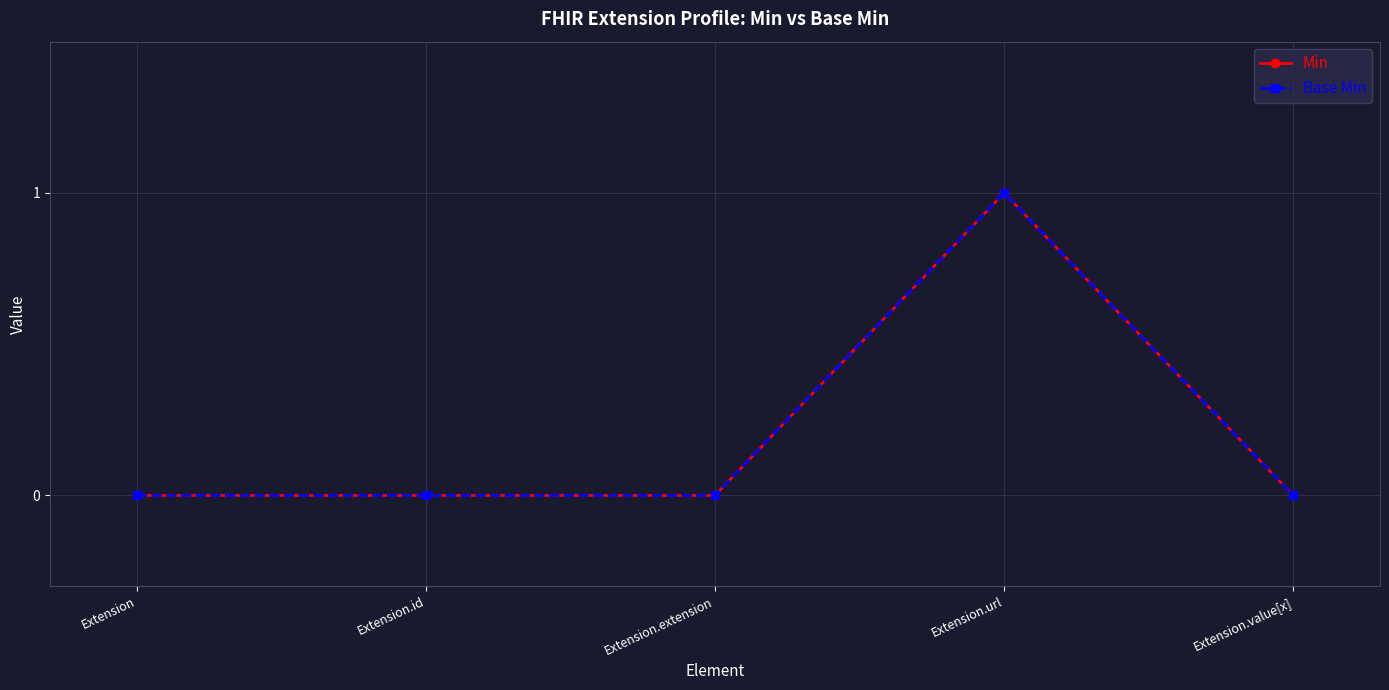

What position from the right is Extension.extension?

3